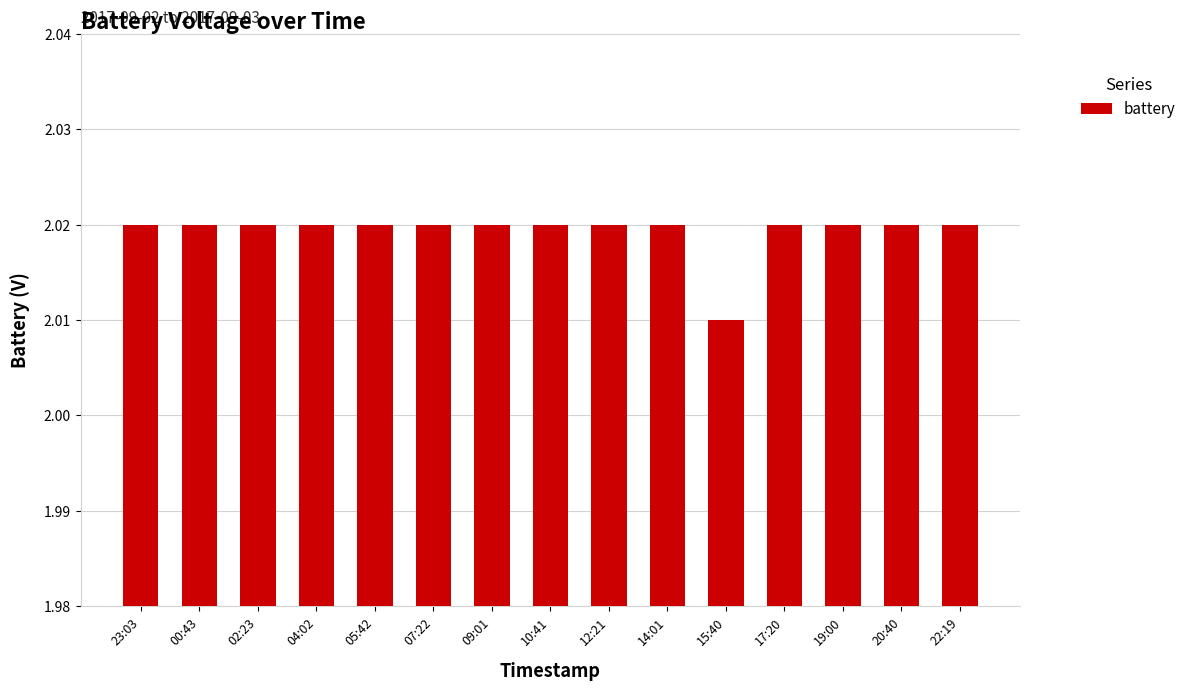

How many bars are there in total?

15